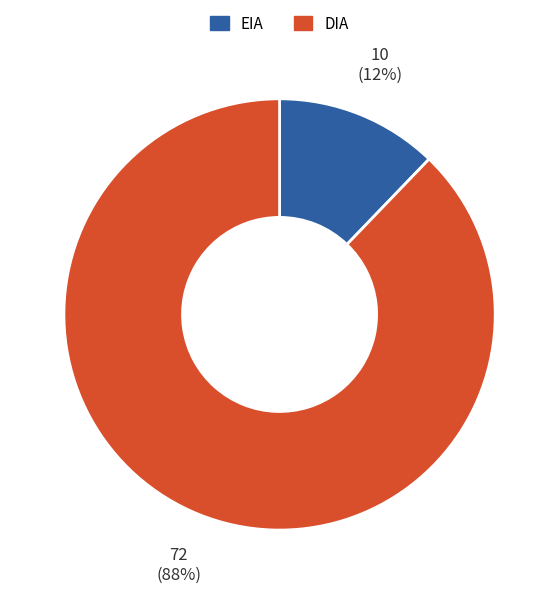

To the nearest percent, what is the average slice percentage?

50%